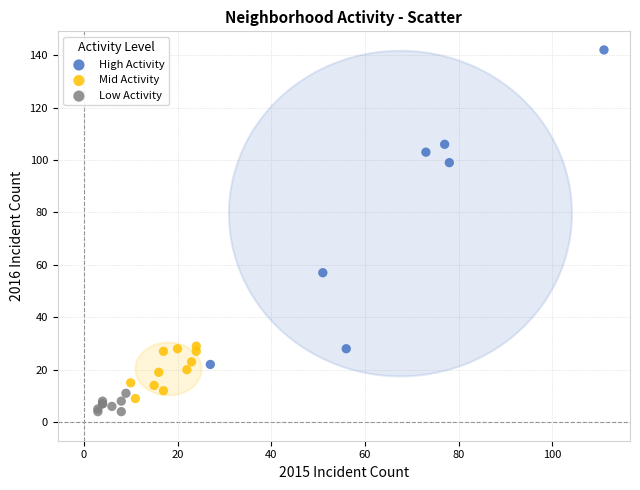

Which series reaches the minimum Y coordinate?

Low Activity